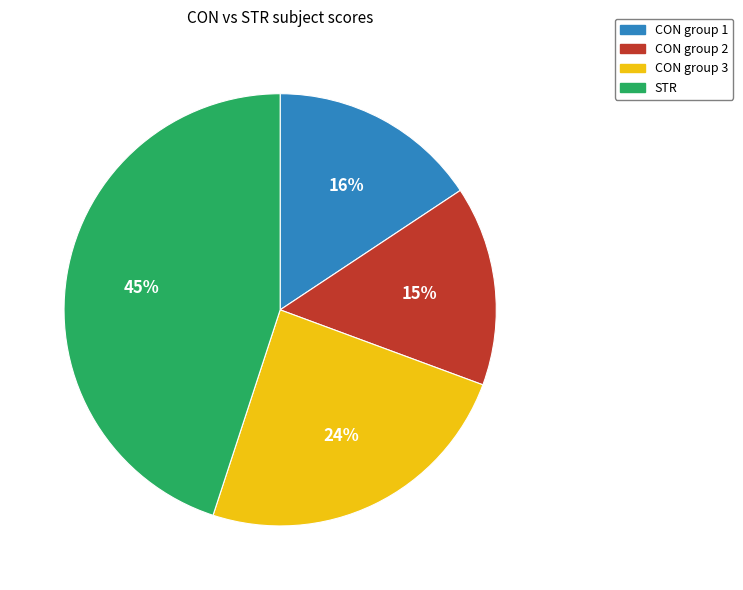

To the nearest percent, what is the average slice percentage?

25%